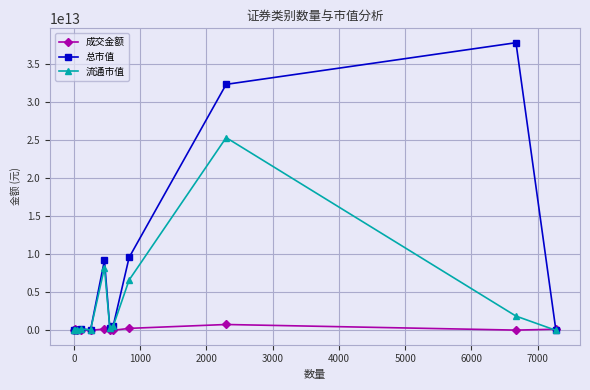

Rank the series by their average value, from highest to lowest.

总市值, 流通市值, 成交金额